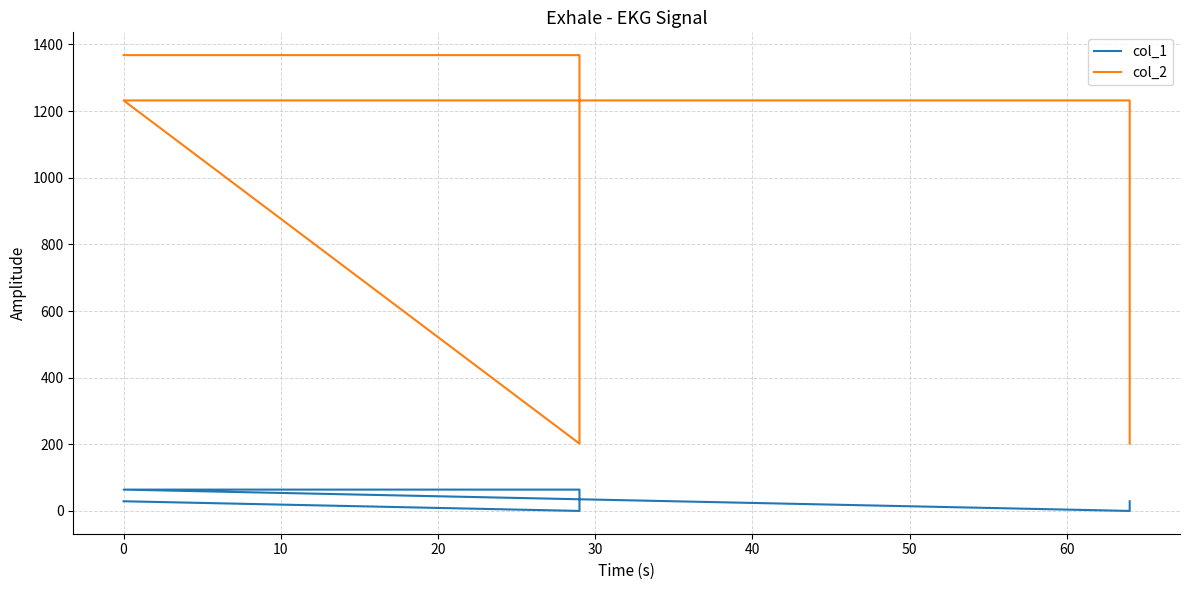

Which has a higher value, 10 or 0?

10